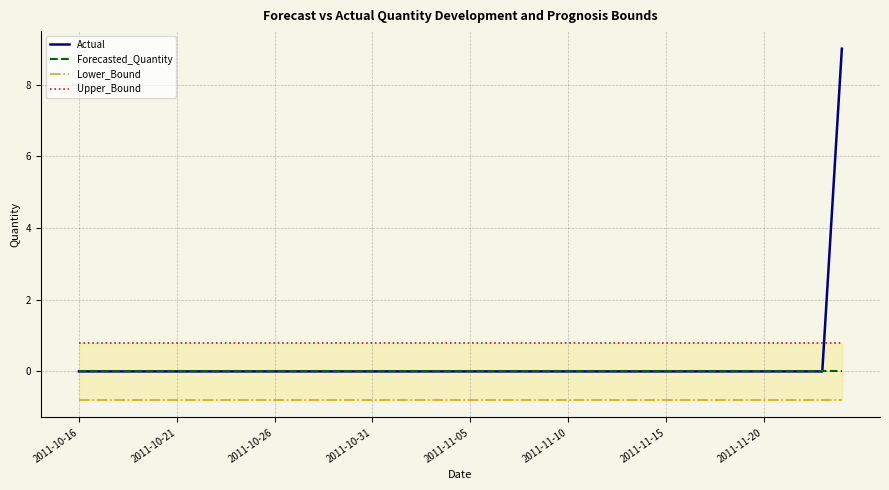

How many lines are shown in the chart?

4